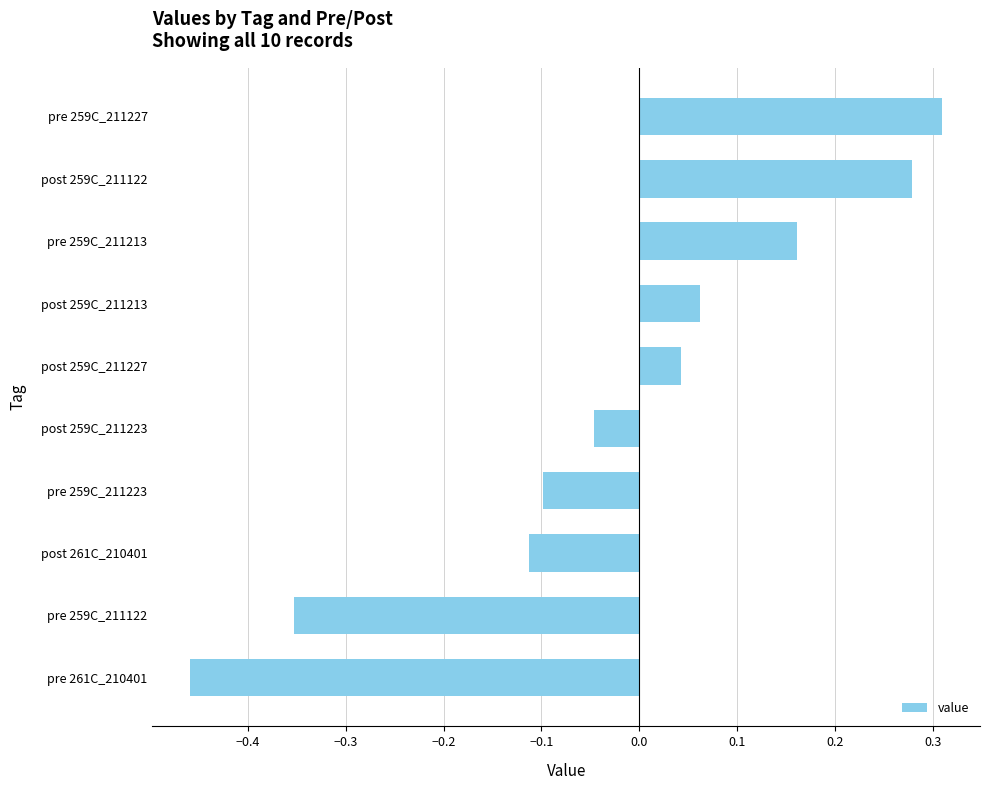

Rank the categories by value from lowest to highest.

pre 261C_210401, pre 259C_211122, post 261C_210401, pre 259C_211223, post 259C_211223, post 259C_211227, post 259C_211213, pre 259C_211213, post 259C_211122, pre 259C_211227